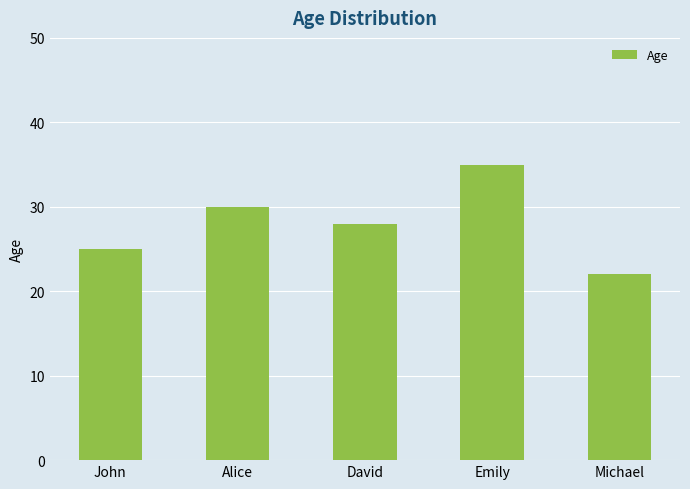

List the labels in order of value, largest first.

Emily, Alice, David, John, Michael